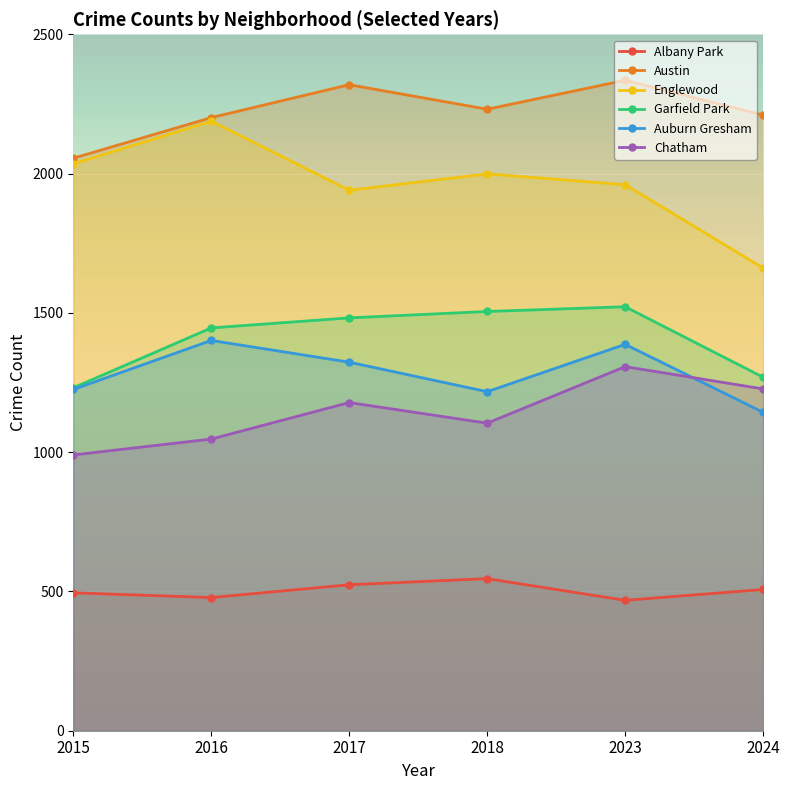

Which series has the largest range (max minus min)?

Englewood